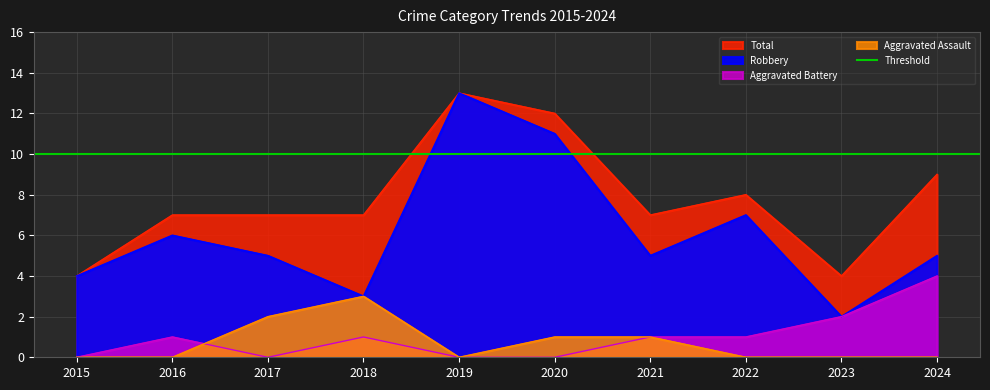

Count the number of categories in the chart.

10